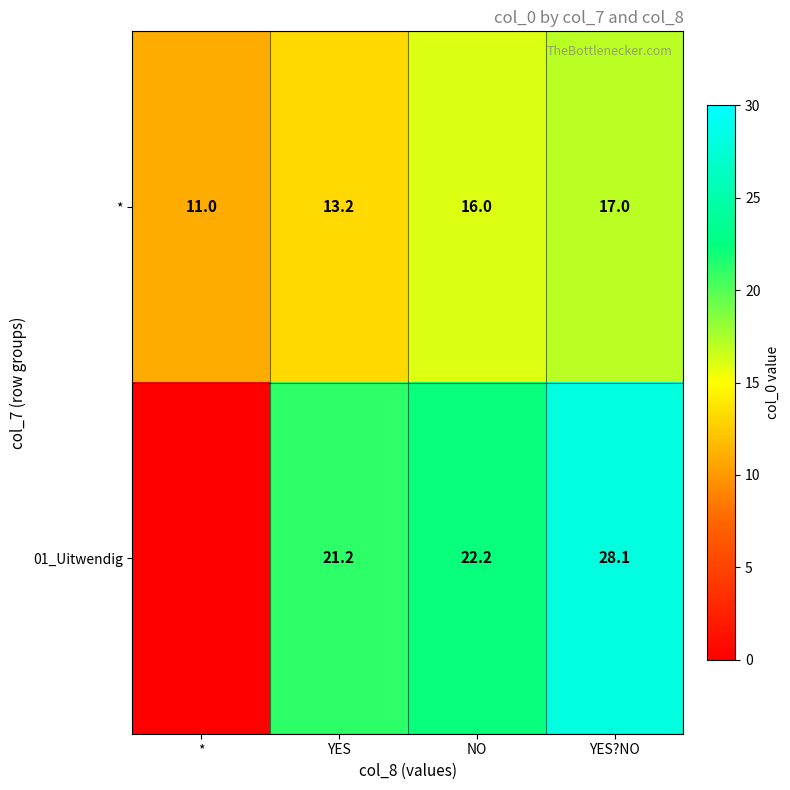

Is it true that * equals 17.0 at YES?NO?

True